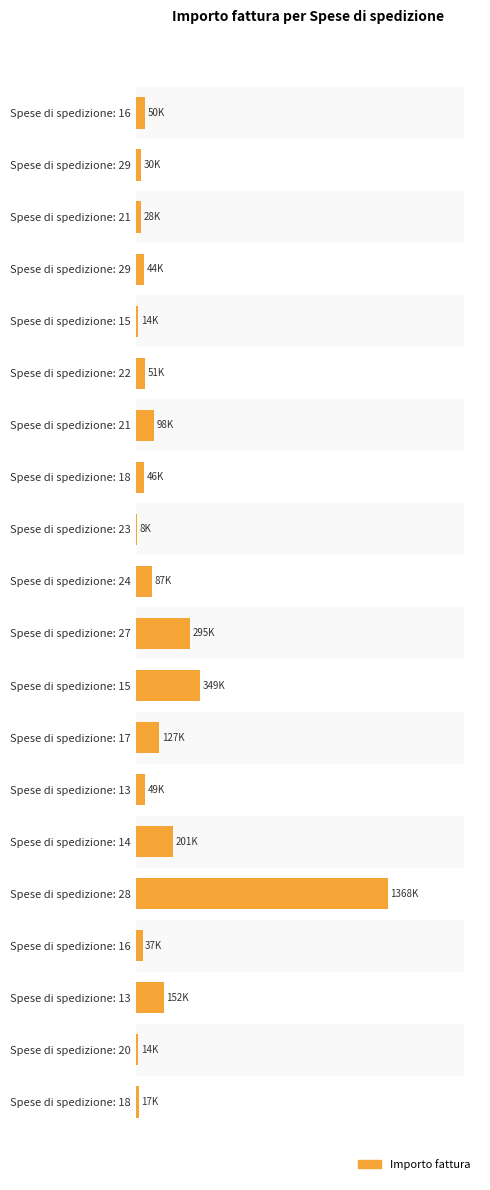

How many values are below 50000?

10